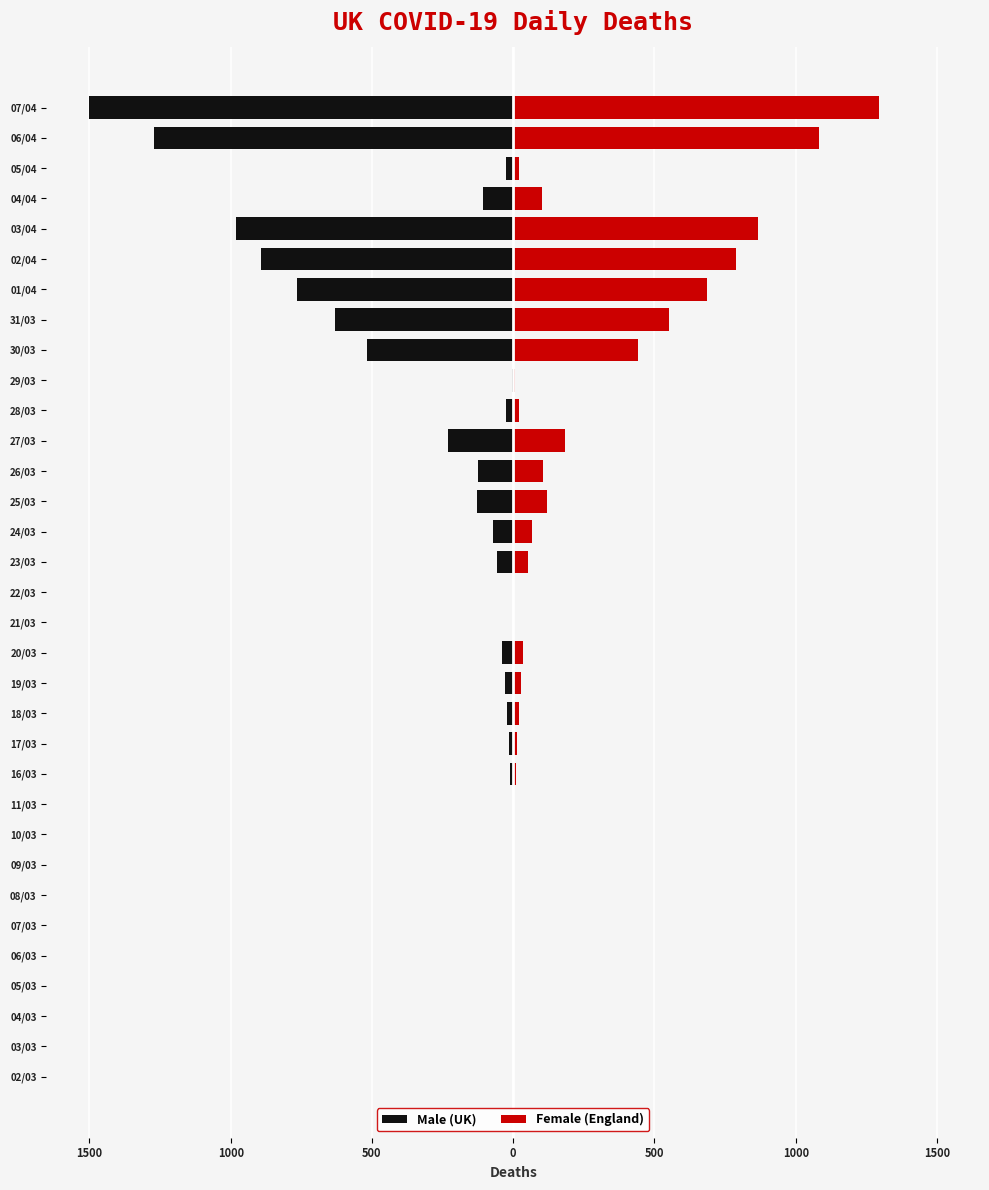

The value of Female (England) at 26/03 is 171. True or false?

False